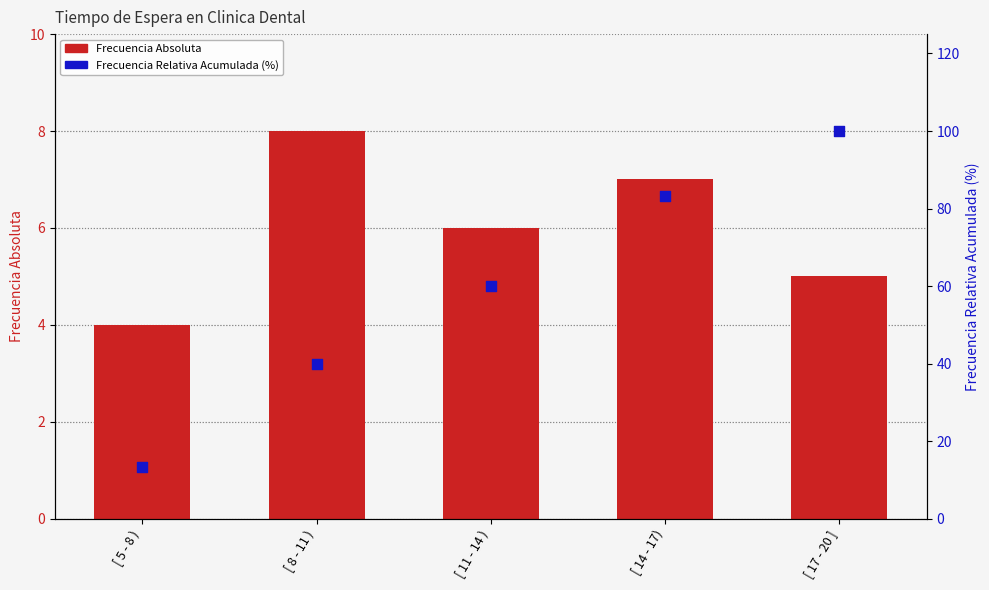

Is the value of Frecuencia Absoluta at [ 8 - 11 ) greater than the value of Frecuencia Relativa Acumulada (%) at [ 8 - 11 )?

No